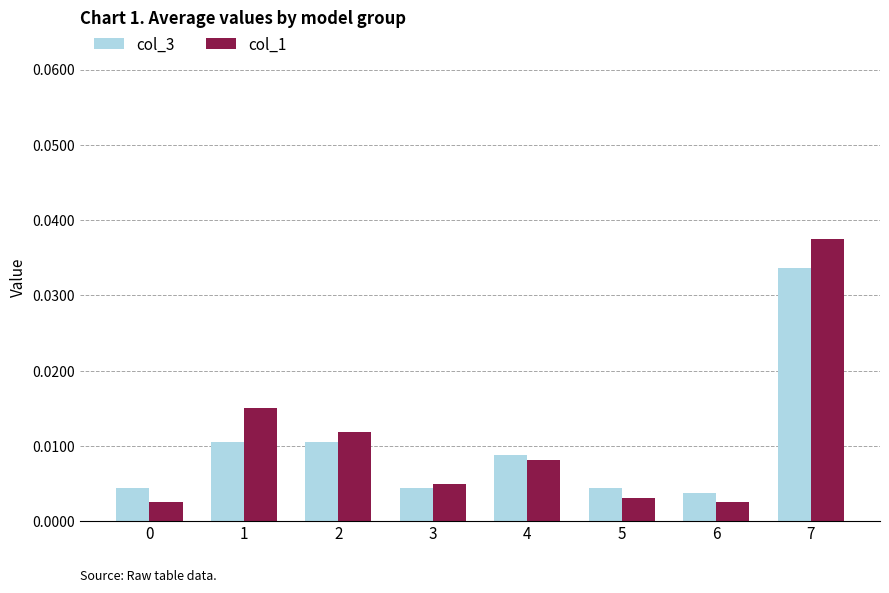

Is it true that col_1 equals 0.1 at 7?

False